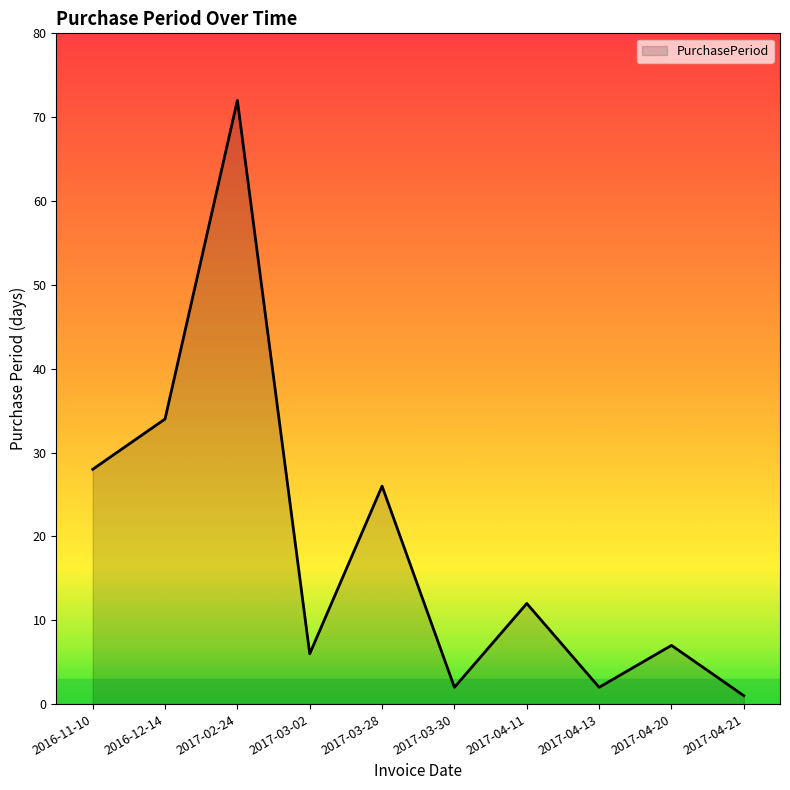

Reading left to right, extract all data points from this chart.

2016-11-10=28	2016-12-14=34	2017-02-24=72	2017-03-02=6	2017-03-28=26	2017-03-30=2	2017-04-11=12	2017-04-13=2	2017-04-20=7	2017-04-21=1